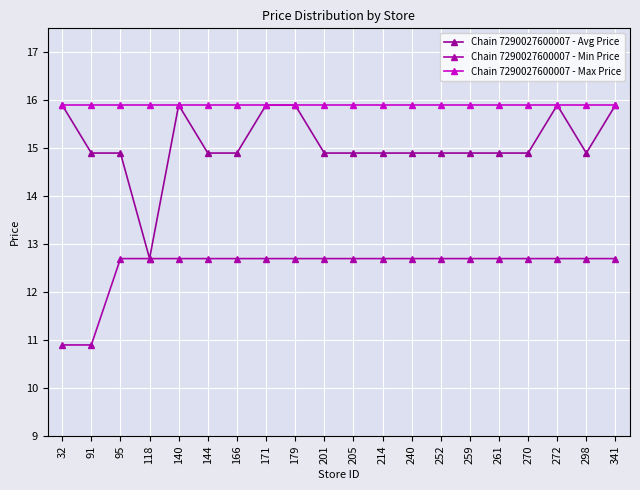

How many categories are shown in the chart?

20